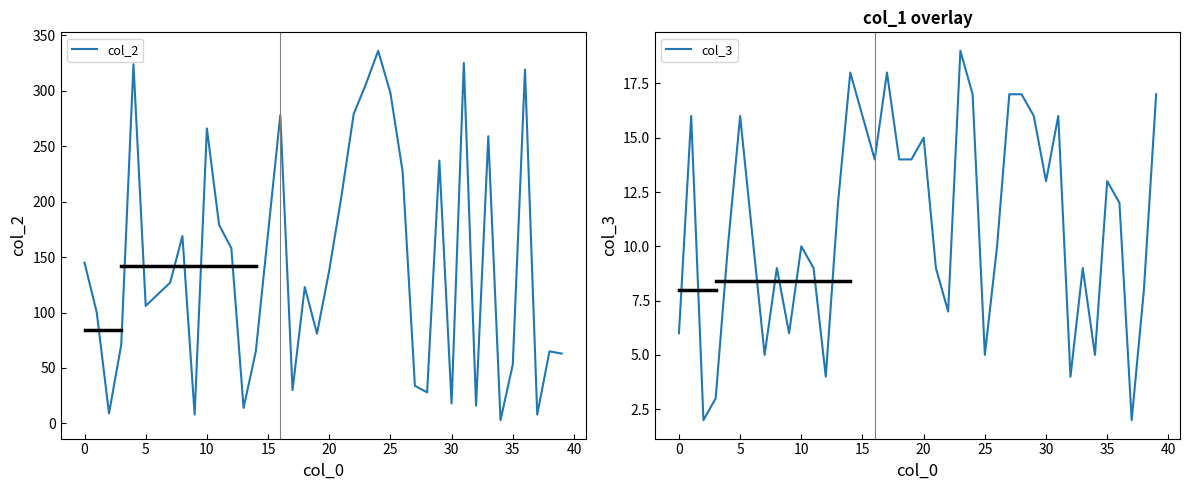

The value of col_2 at 25 is 298. True or false?

True